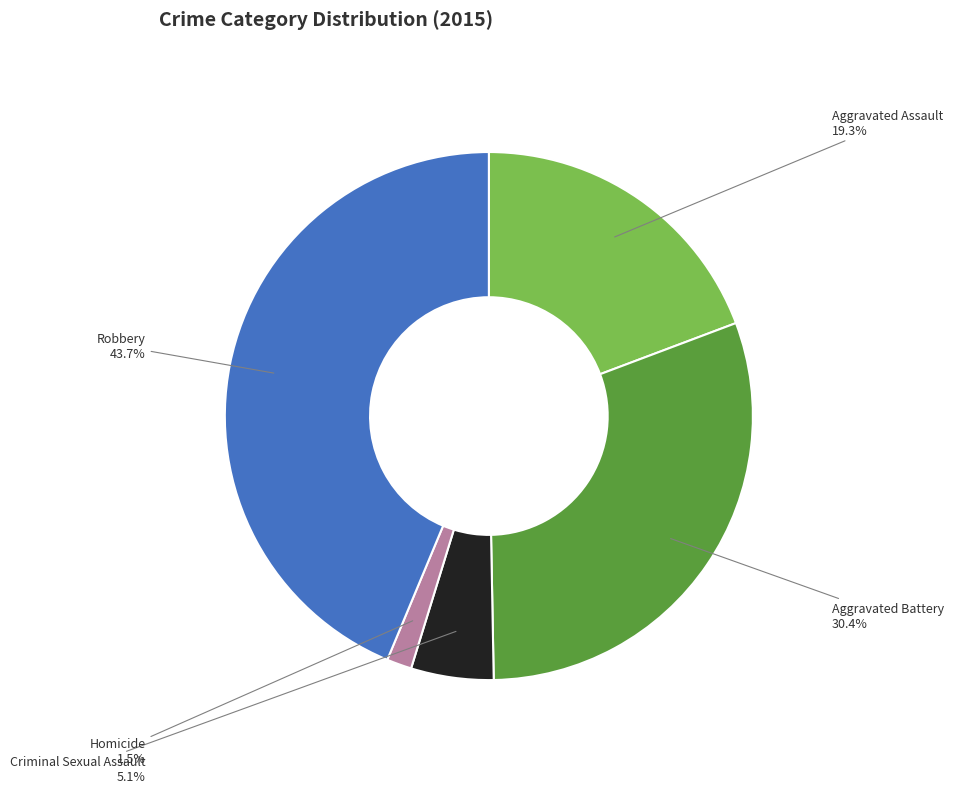

To the nearest percent, what is the average slice percentage?

20%